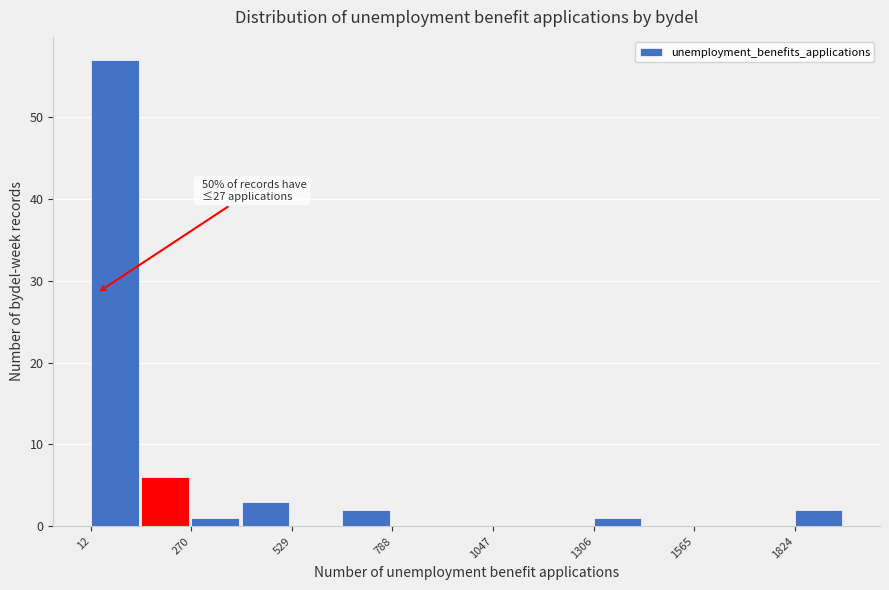

Around what value on the x-axis is the tallest bar? Give the approximate position of its centre, as read against the axis.

50